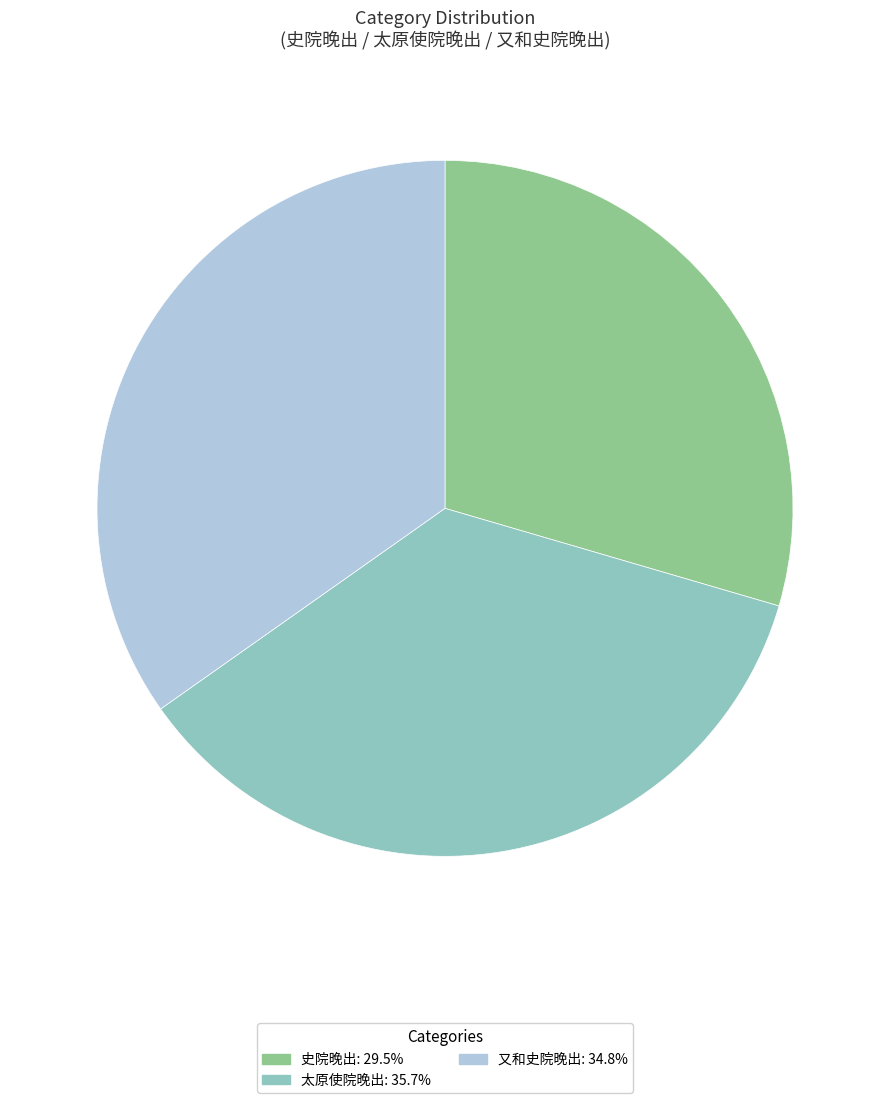

The 史院晚出 slice represents 1% of the pie. True or false?

False